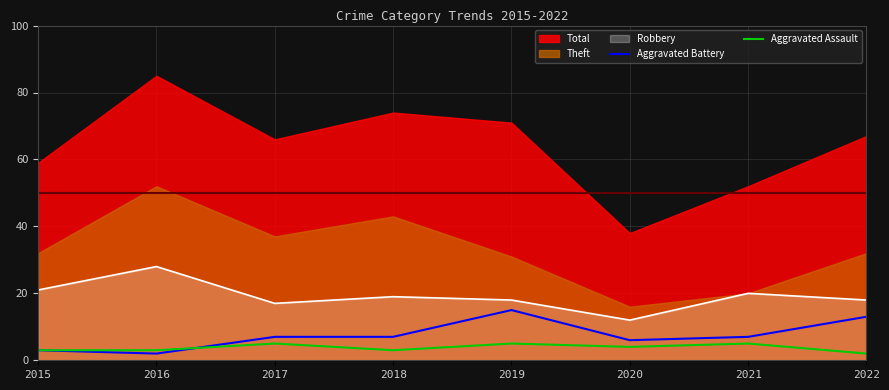

Where do Aggravated Battery and Aggravated Assault first cross each other?

2016 and 2017